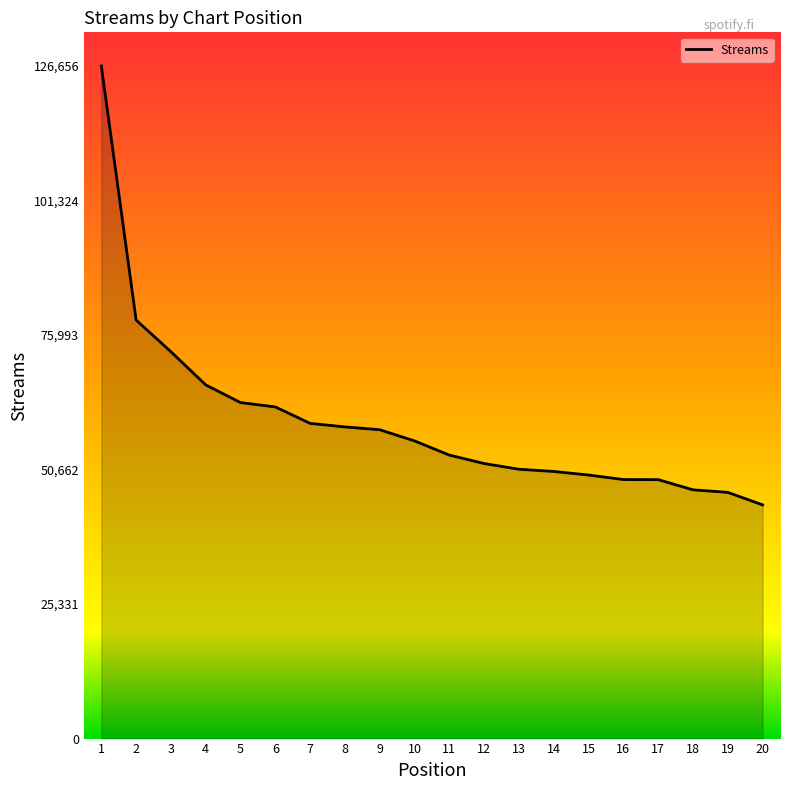

What is the difference between the second highest and minimum values?

34801